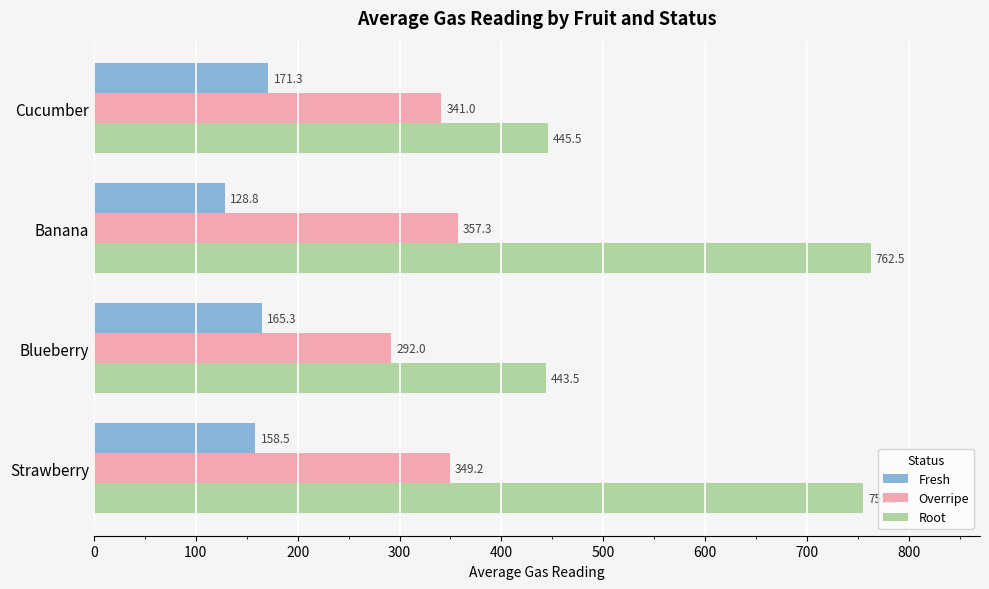

How many values in the Fresh series exceed 165?

2